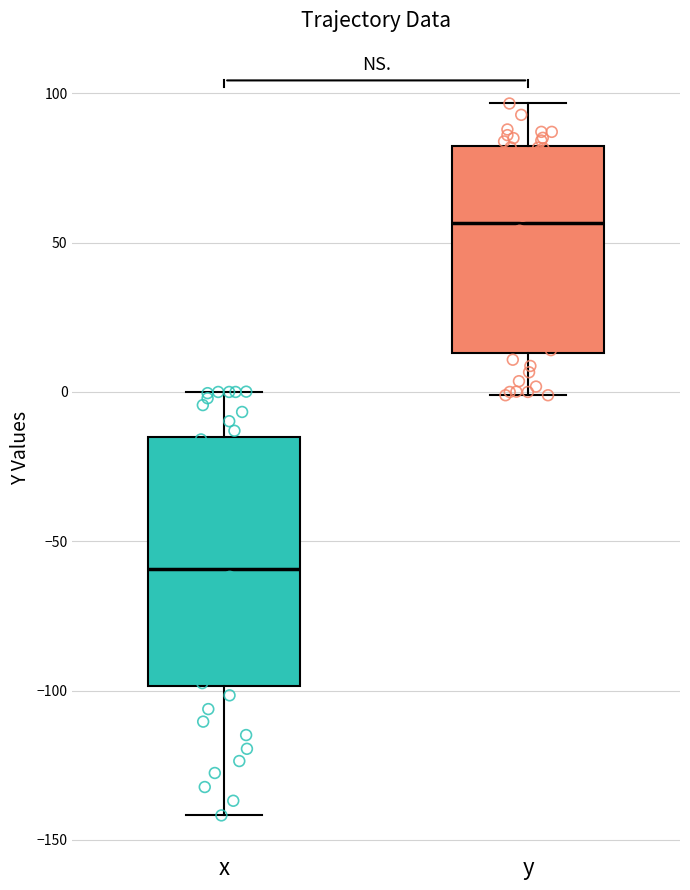

Which box is the tallest, from its lower edge to its upper edge?

x